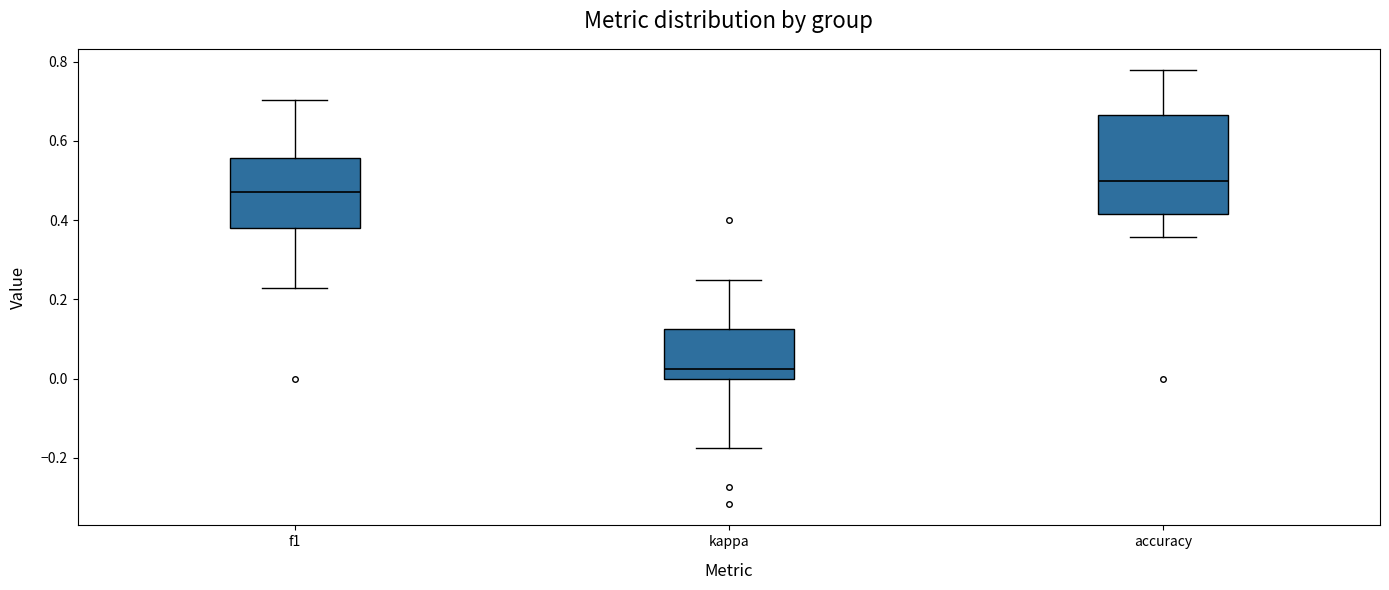

Which box is the tallest, from its lower edge to its upper edge?

accuracy